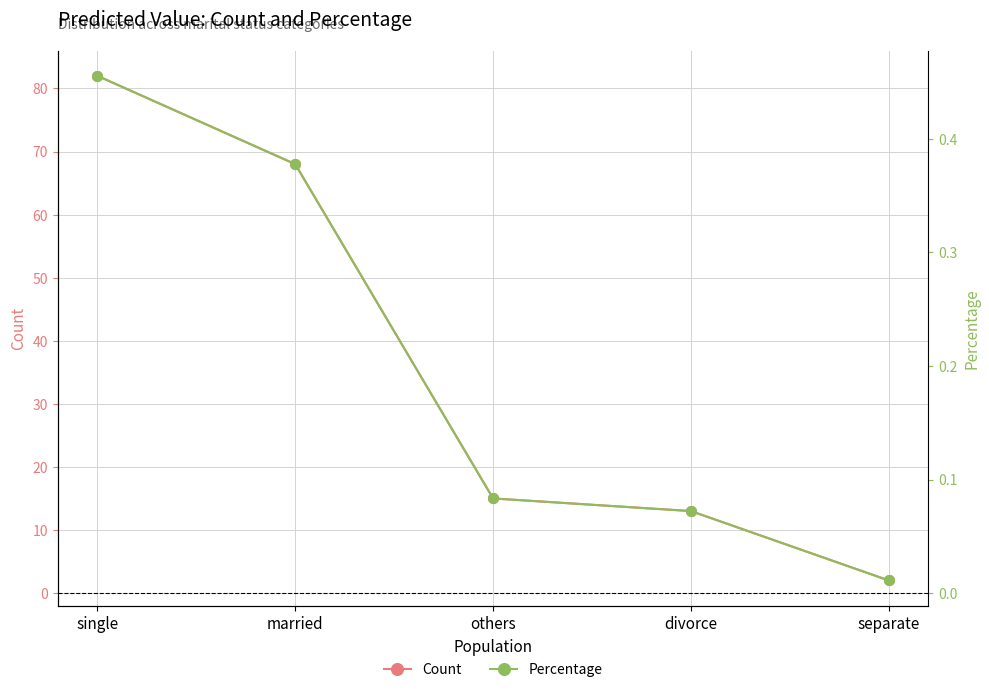

Which series has the largest total across all categories?

Count